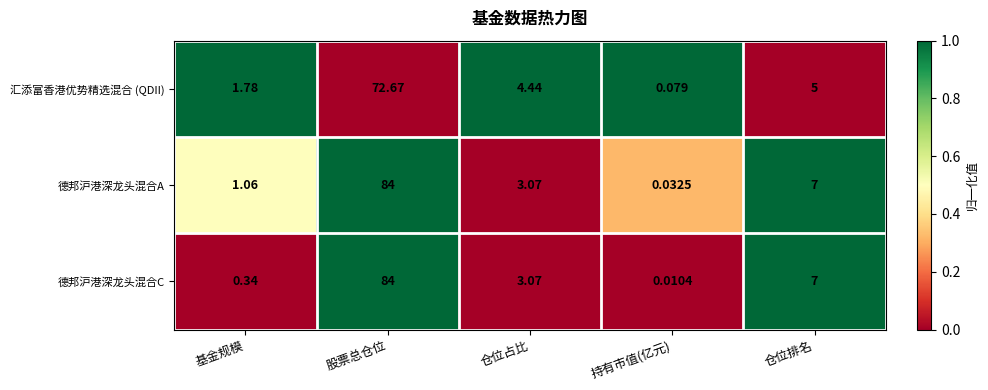

Which series has the widest spread of values?

德邦沪港深龙头混合C